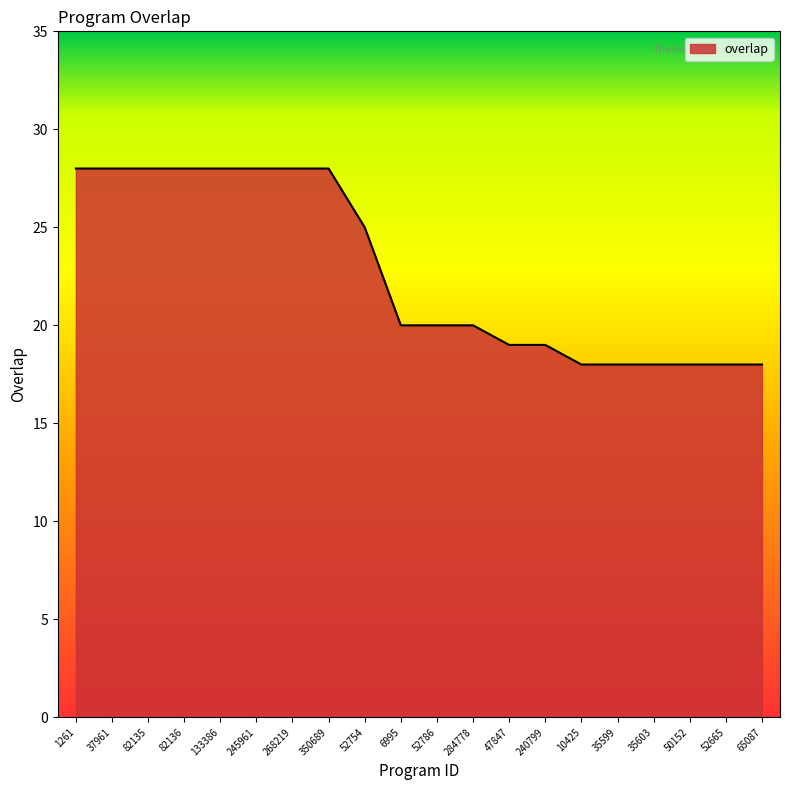

Reading left to right, what are all the values shown in this chart?

28	28	28	28	28	28	28	28	25	20	20	20	19	19	18	18	18	18	18	18